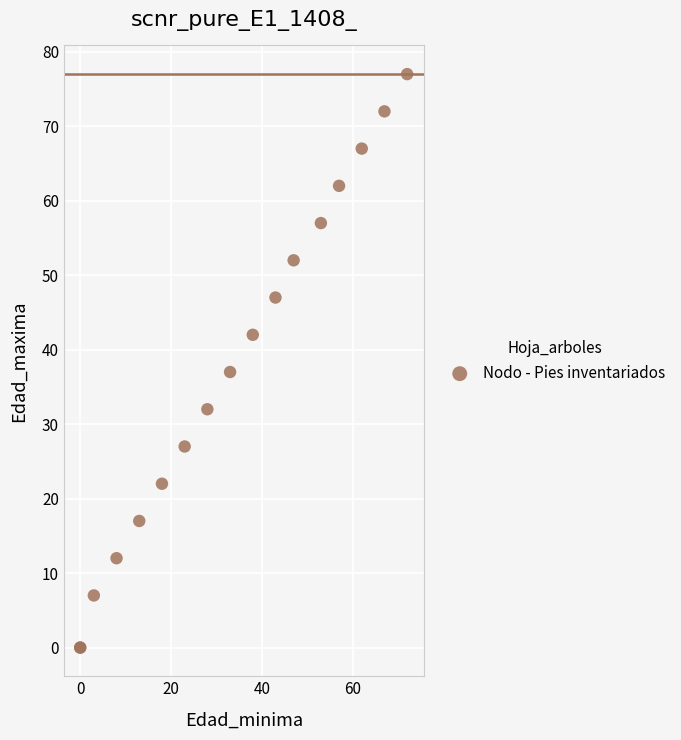

What Y value in the scatter plot is closest to 38?

37